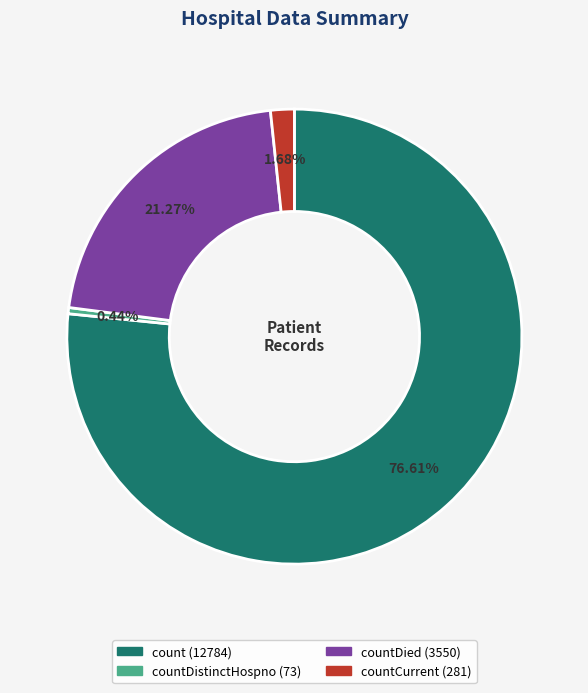

Does any single category account for the majority?

Yes